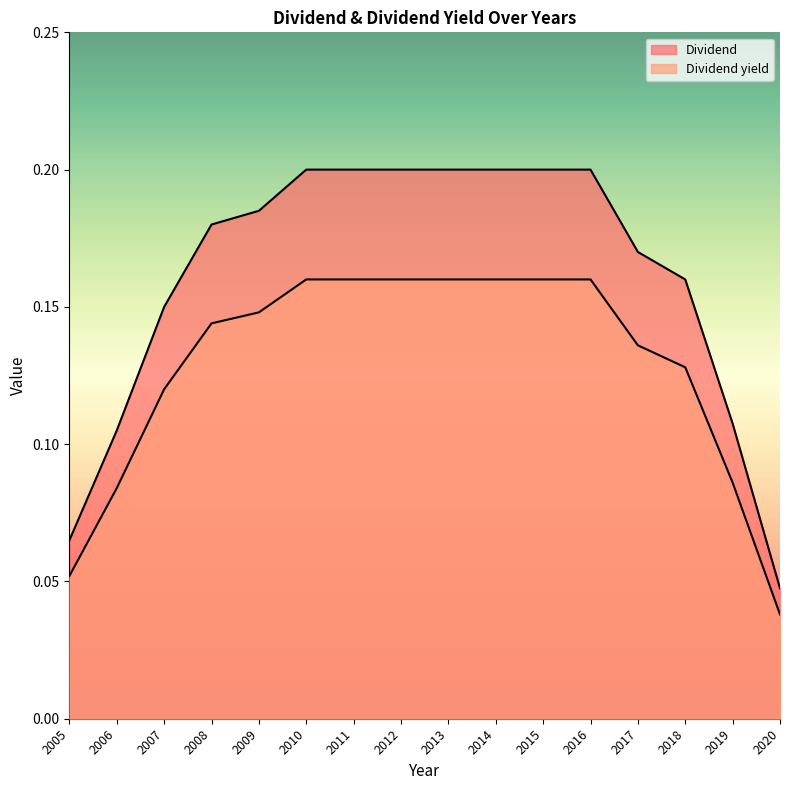

Read the Dividend yield value at 2011.

0.2